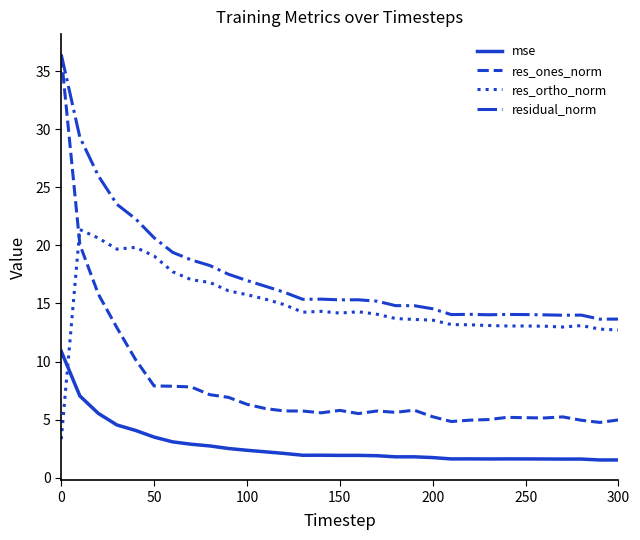

What is the difference between the second highest and minimum values in the res_ones_norm series?

15.3